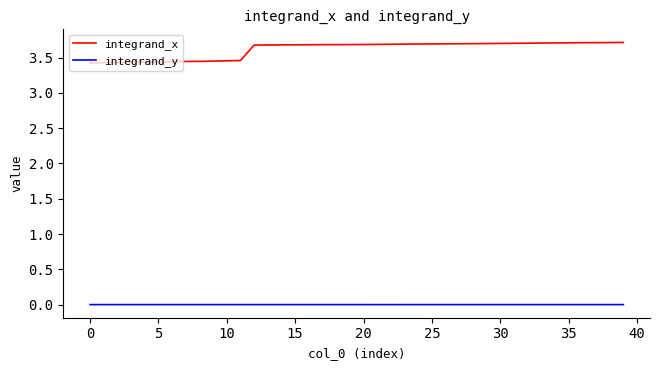

Which series has the largest range (max minus min)?

integrand_x